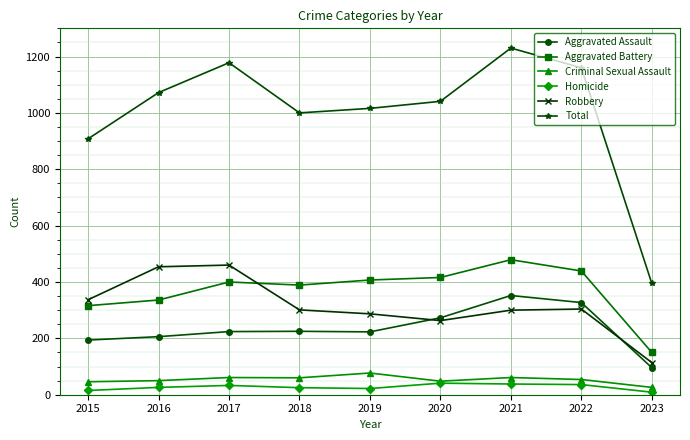

What are all the series names shown in the legend?

Aggravated Assault, Aggravated Battery, Criminal Sexual Assault, Homicide, Robbery, Total